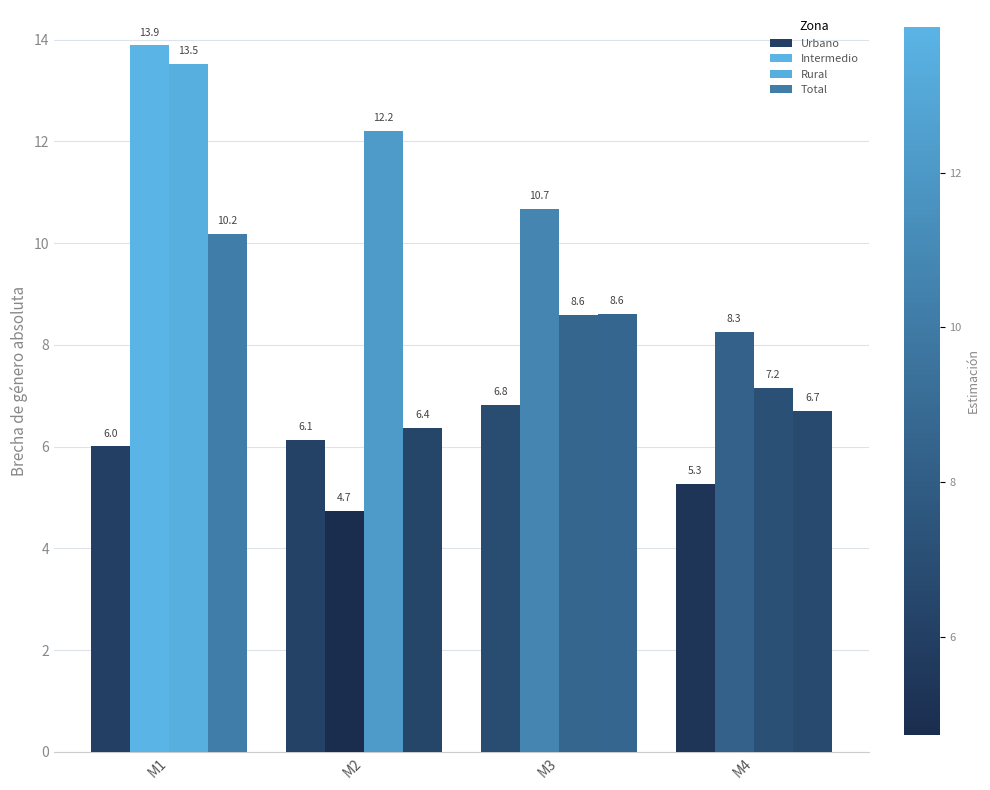

Rank the categories by Total value from lowest to highest.

M2, M4, M3, M1